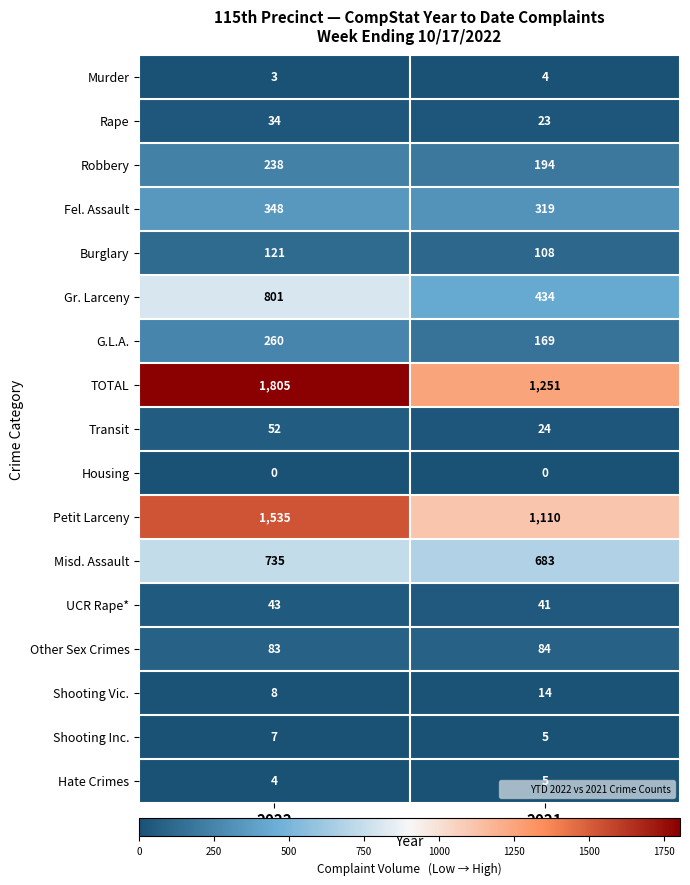

At which category does the chart reach its peak across all series?

2022